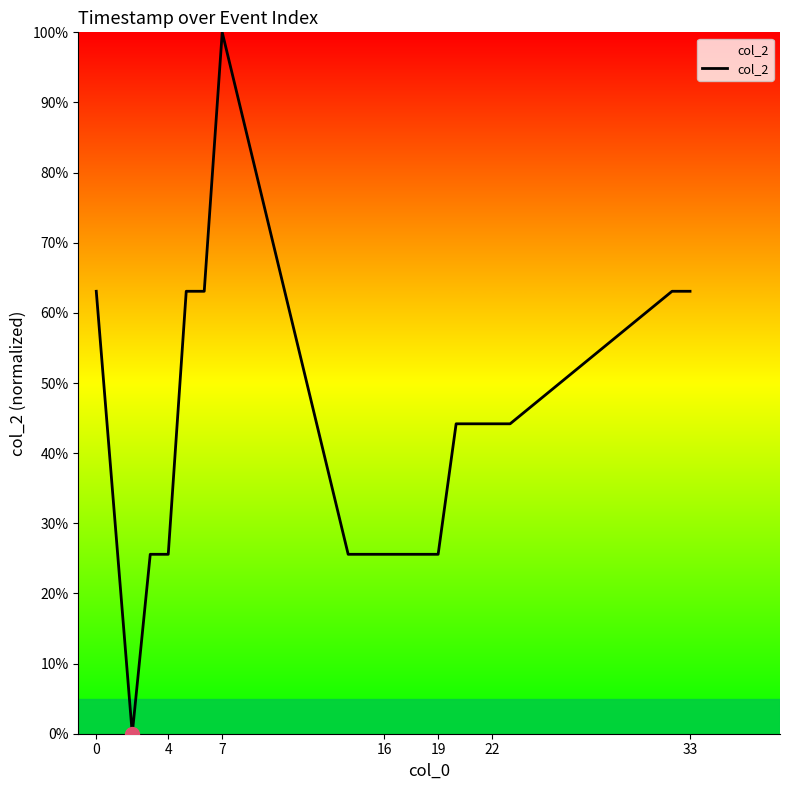

What is the greatest value displayed?

100.0